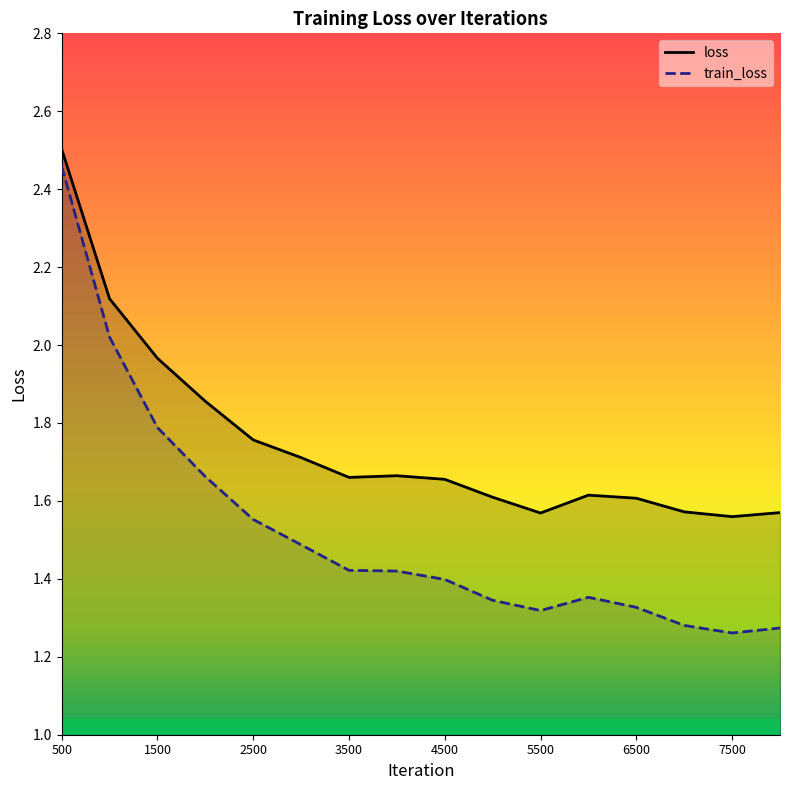

What are all the series names shown in the legend?

loss, train_loss